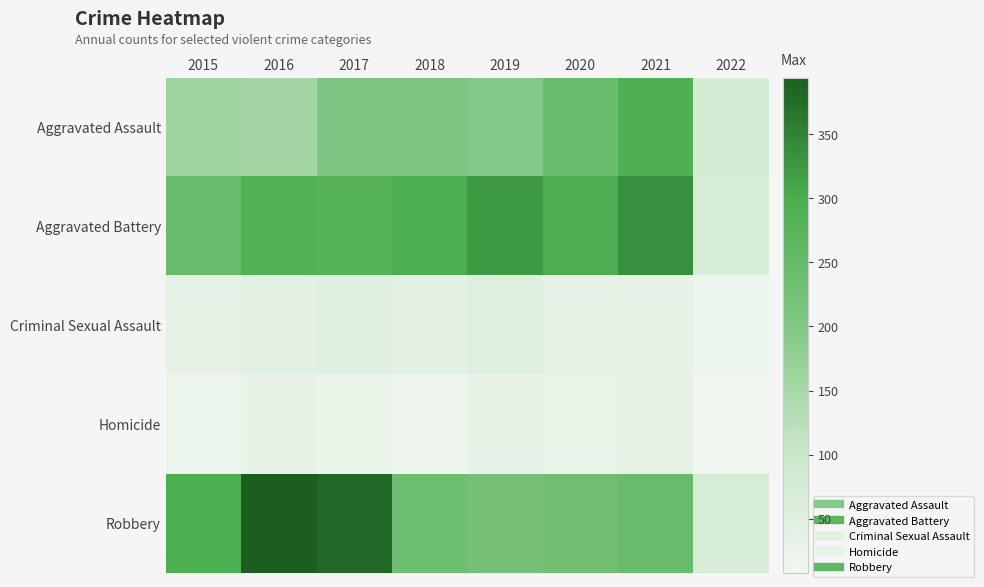

What is the maximum value shown in the chart?

394